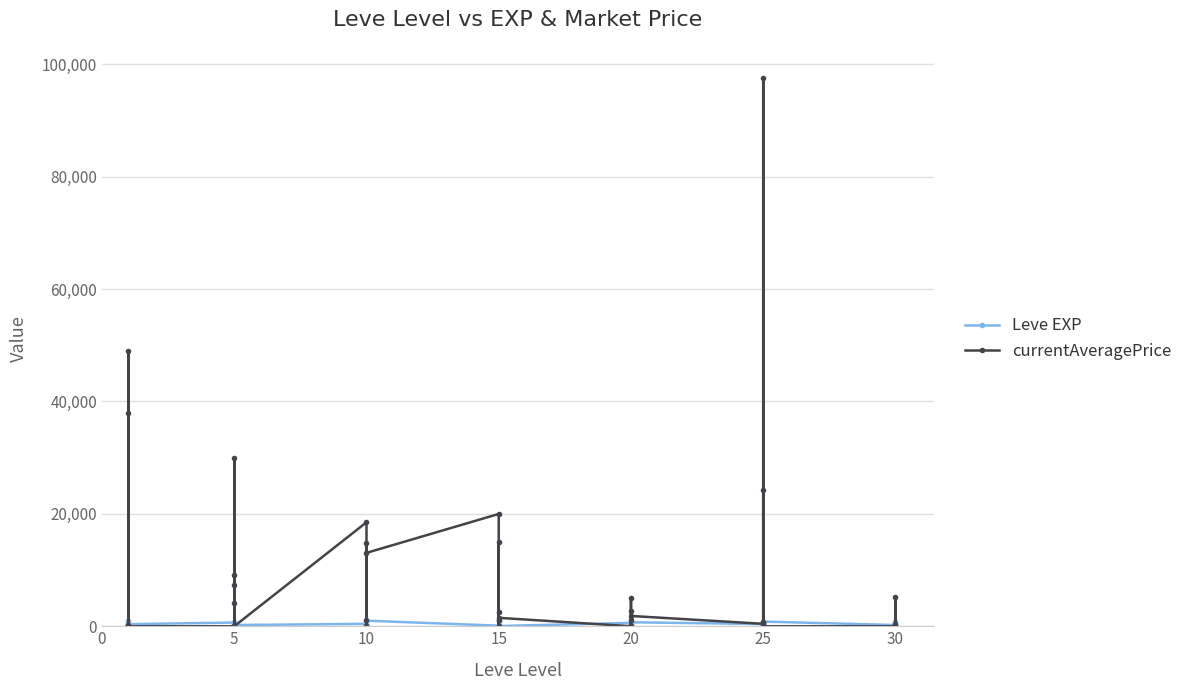

What is the label of the 4th point from the left?

15